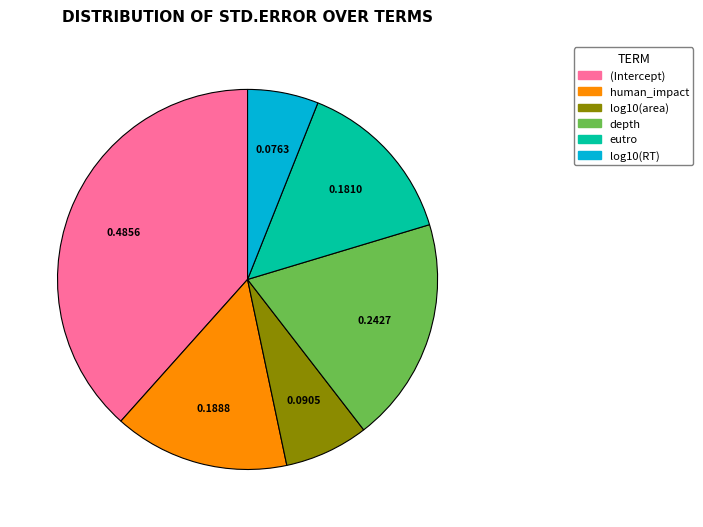

Does depth account for over 50% of the chart?

No